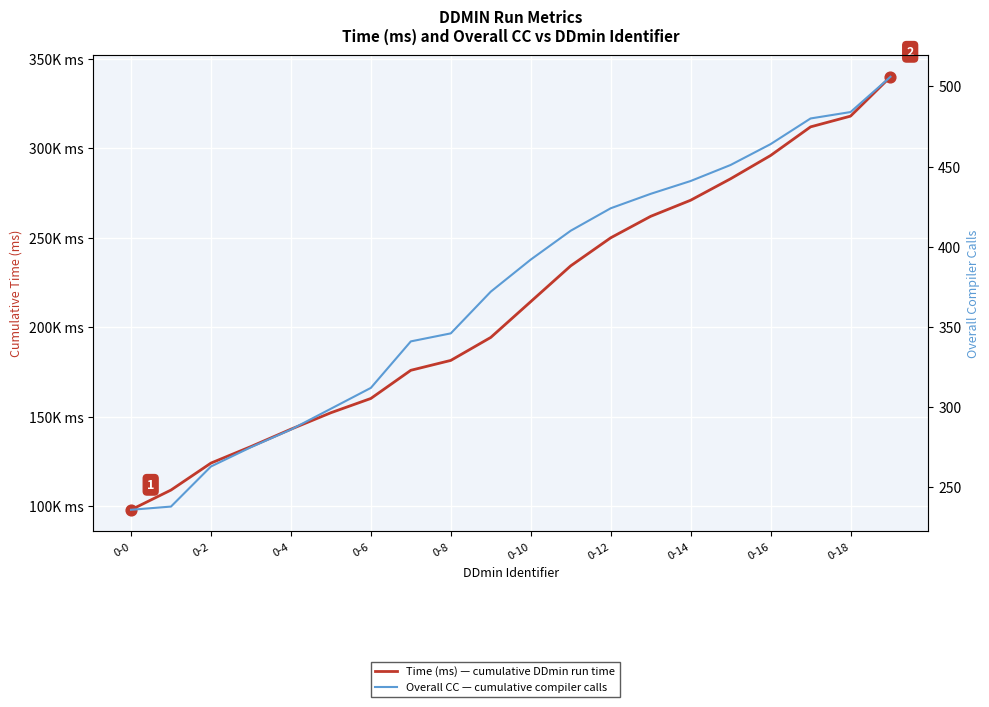

Is the value of Time (ms) — cumulative DDmin run time at 17 greater than the value of Overall CC — cumulative compiler calls at 12?

Yes